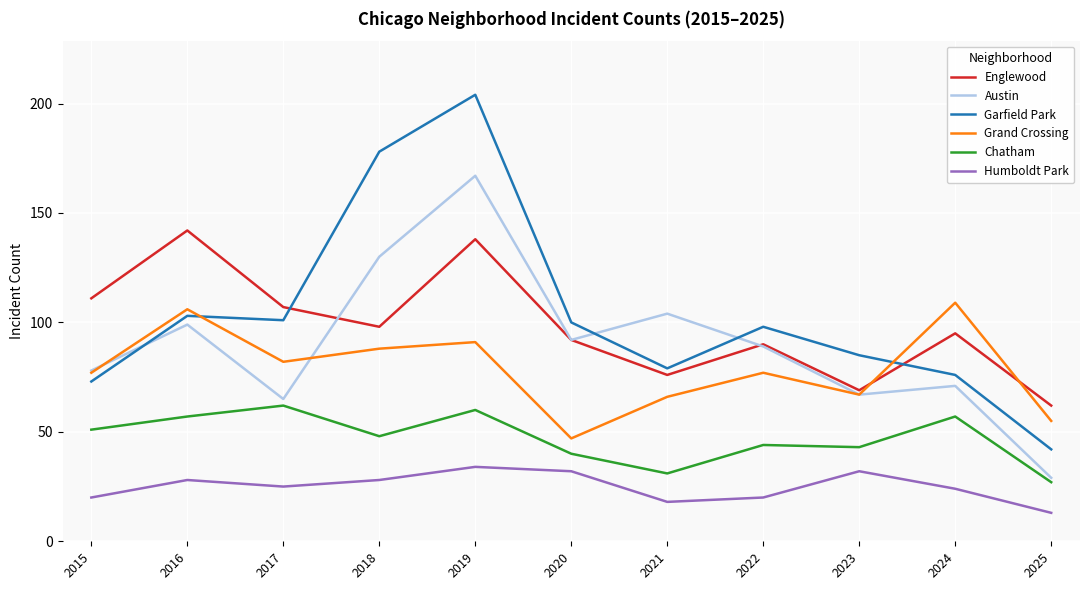

How many lines are shown in the chart?

6